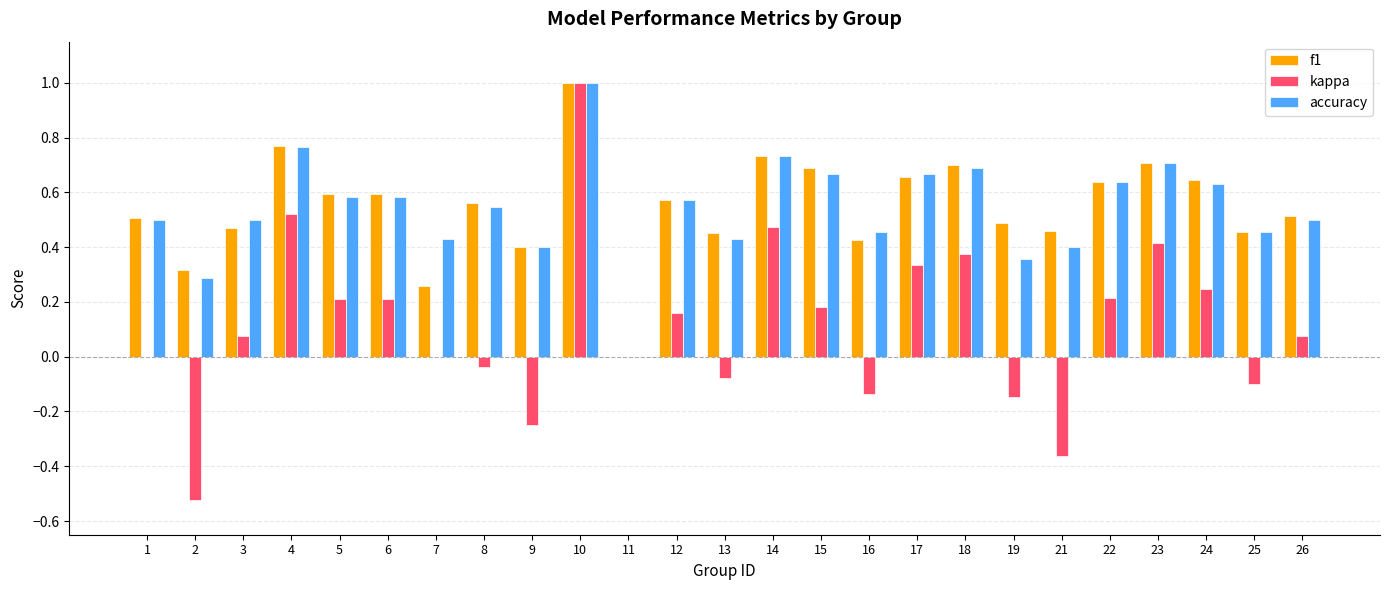

How many positive values does the accuracy series have?

24